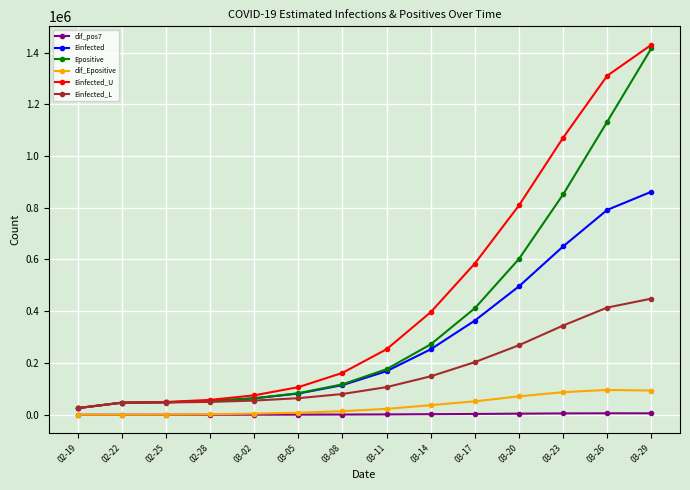

List the series in order of their peak value, highest first.

Einfected_U, Epositive, Einfected, Einfected_L, dif_Epositive, dif_pos7